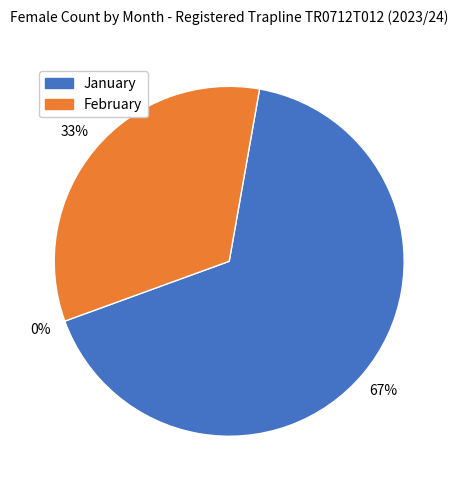

Is the sum of January (Weasel) and January (Mink) greater than half?

No